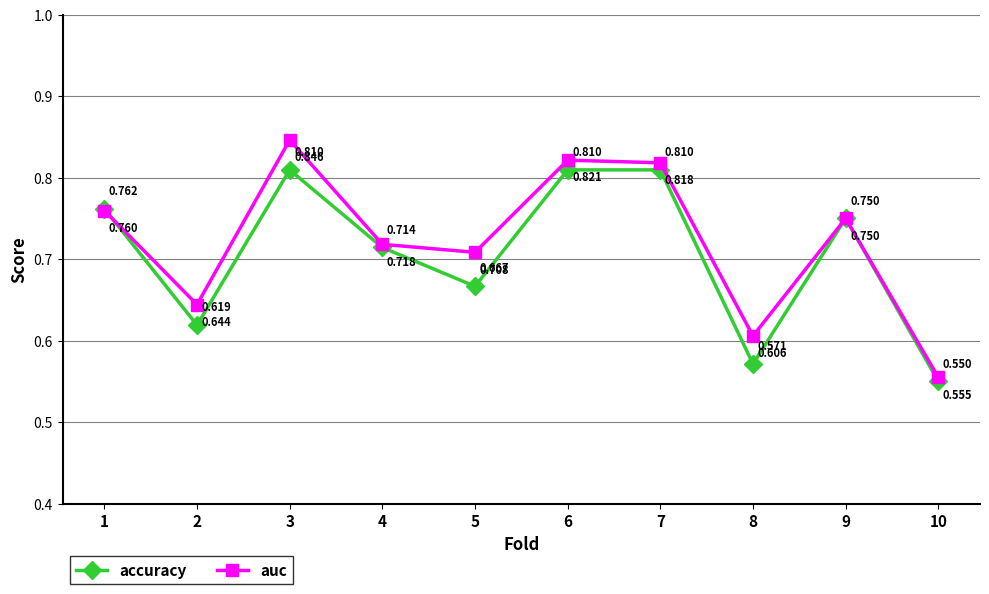

What are all the series names shown in the legend?

accuracy, auc